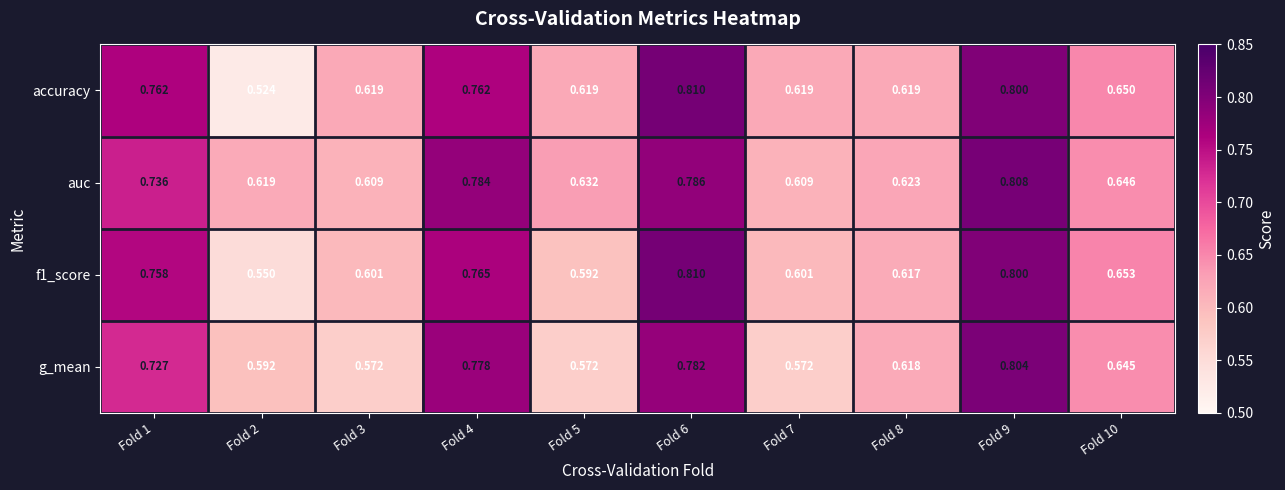

Which series changed the most between Fold 5 and Fold 9?

g_mean